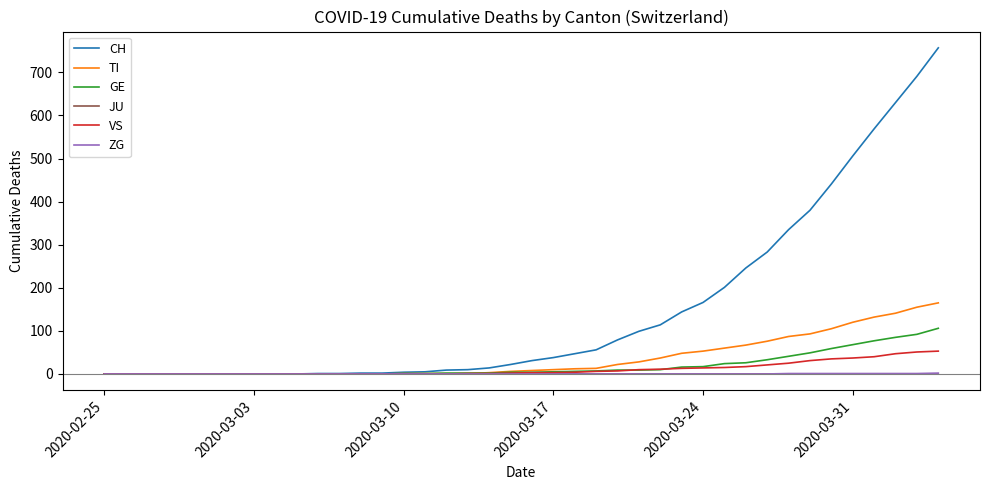

Which series has the largest total across all categories?

CH